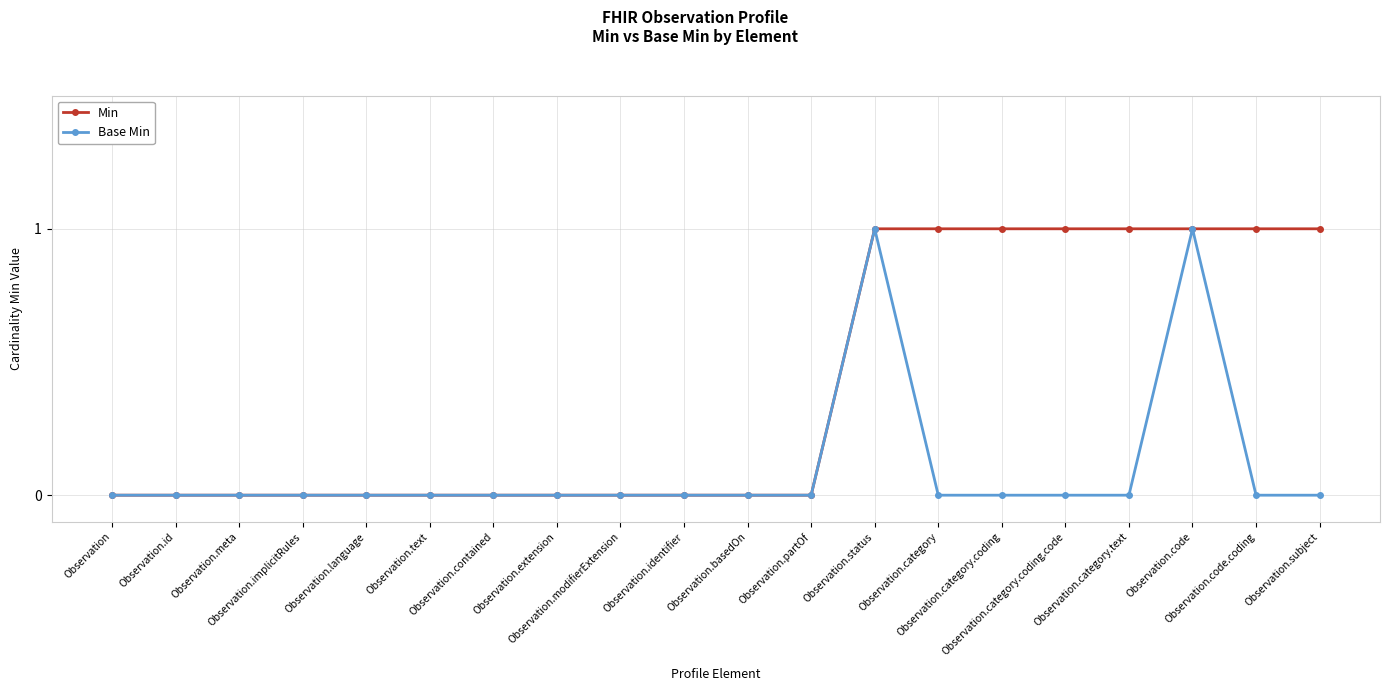

Reading left to right, what are all the values shown in this chart?

Min: Observation=0	Observation.id=0	Observation.meta=0	Observation.implicitRules=0	Observation.language=0	Observation.text=0	Observation.contained=0	Observation.extension=0	Observation.modifierExtension=0	Observation.identifier=0	Observation.basedOn=0	Observation.partOf=0	Observation.status=1	Observation.category=1	Observation.category.coding=1	Observation.category.coding.code=1	Observation.category.text=1	Observation.code=1	Observation.code.coding=1	Observation.subject=1
Base Min: Observation=0	Observation.id=0	Observation.meta=0	Observation.implicitRules=0	Observation.language=0	Observation.text=0	Observation.contained=0	Observation.extension=0	Observation.modifierExtension=0	Observation.identifier=0	Observation.basedOn=0	Observation.partOf=0	Observation.status=1	Observation.category=0	Observation.category.coding=0	Observation.category.coding.code=0	Observation.category.text=0	Observation.code=1	Observation.code.coding=0	Observation.subject=0